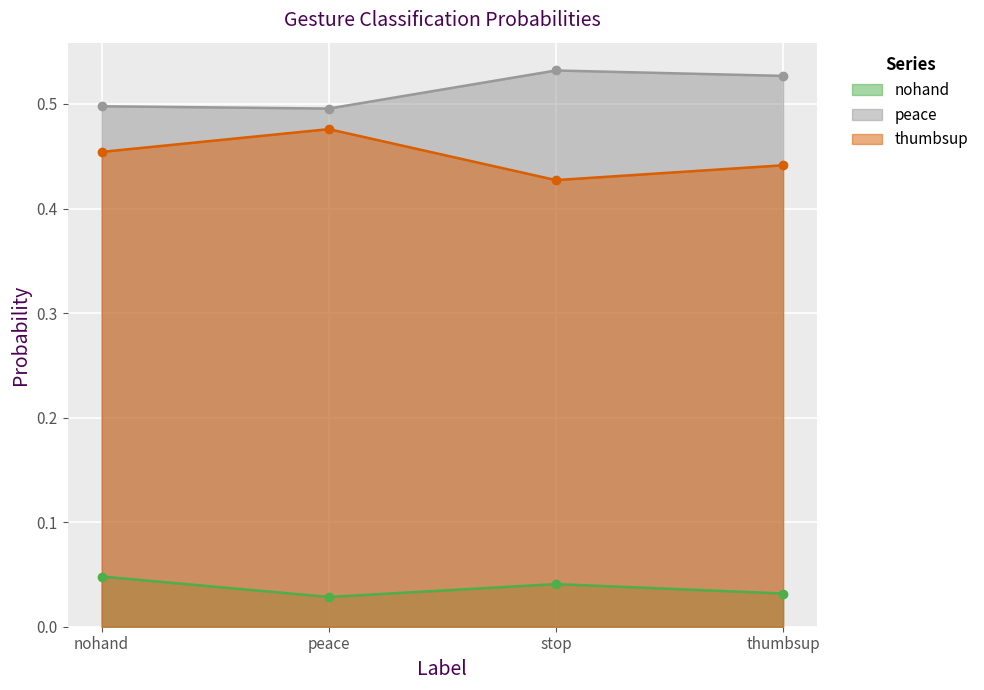

List the labels in order of peace value, smallest first.

peace, nohand, thumbsup, stop